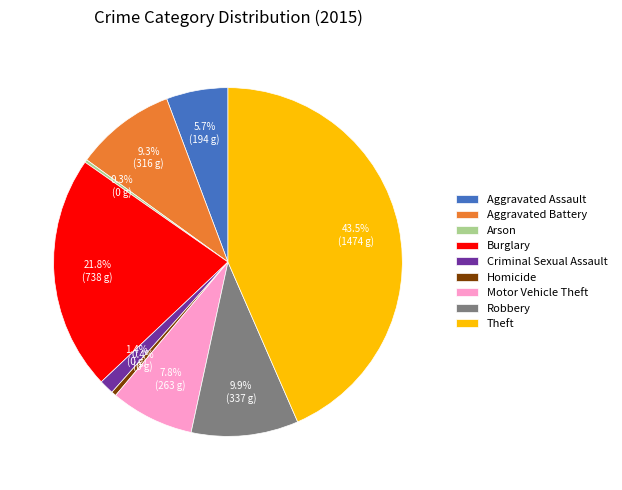

To the nearest percent, what is the difference between the Aggravated Battery and Robbery slice percentages?

1%